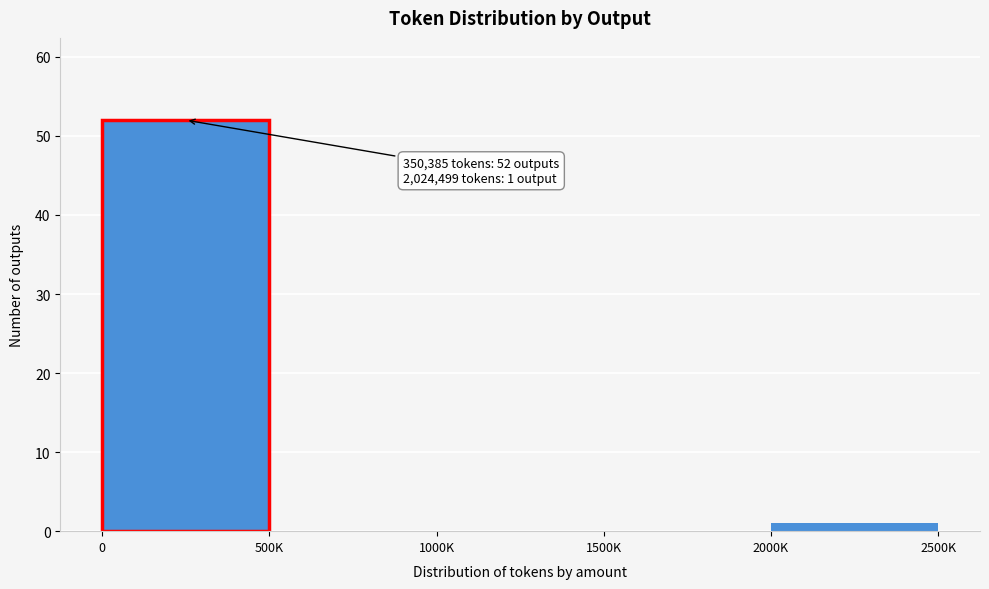

Reading left to right, list all the values displayed in this chart.

0=52	500K=0	1000K=0	1500K=0	2000K=1